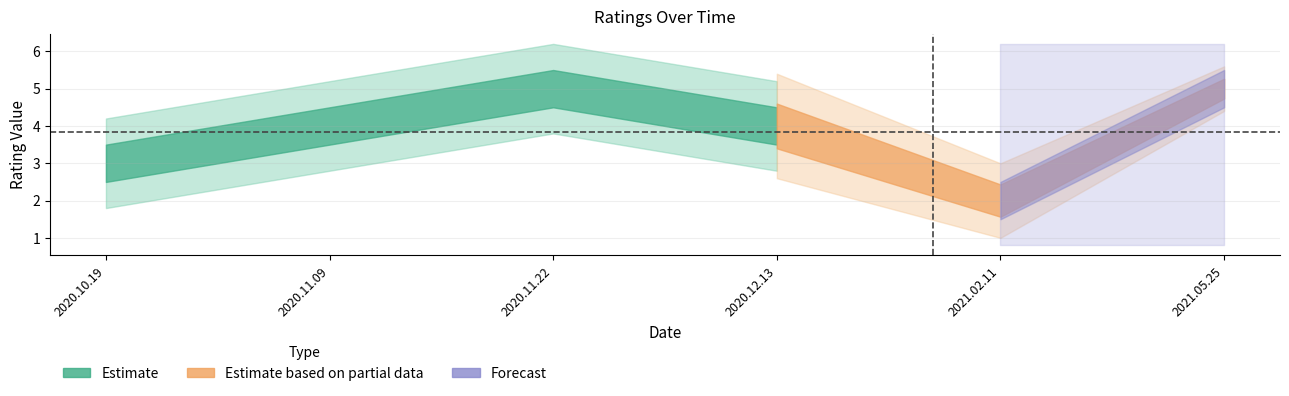

What is the label of the 2nd point from the right?

2021.02.11